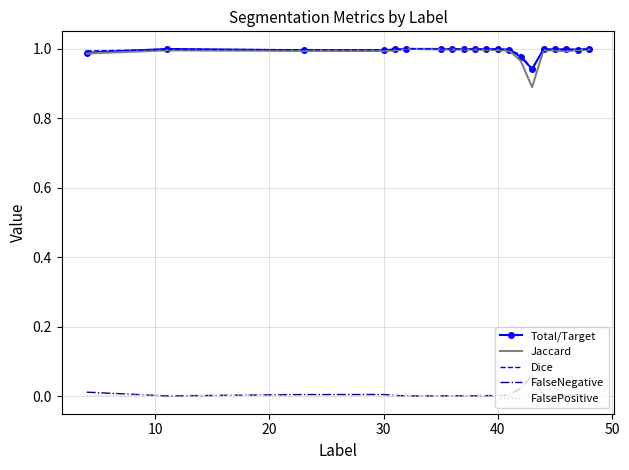

Which series has the largest range (max minus min)?

Jaccard